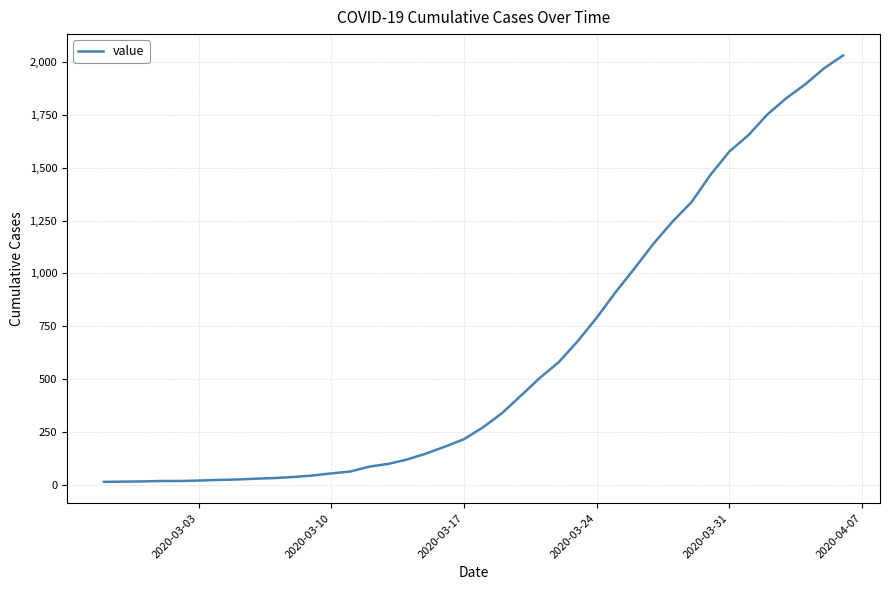

How many values are below 271?

20